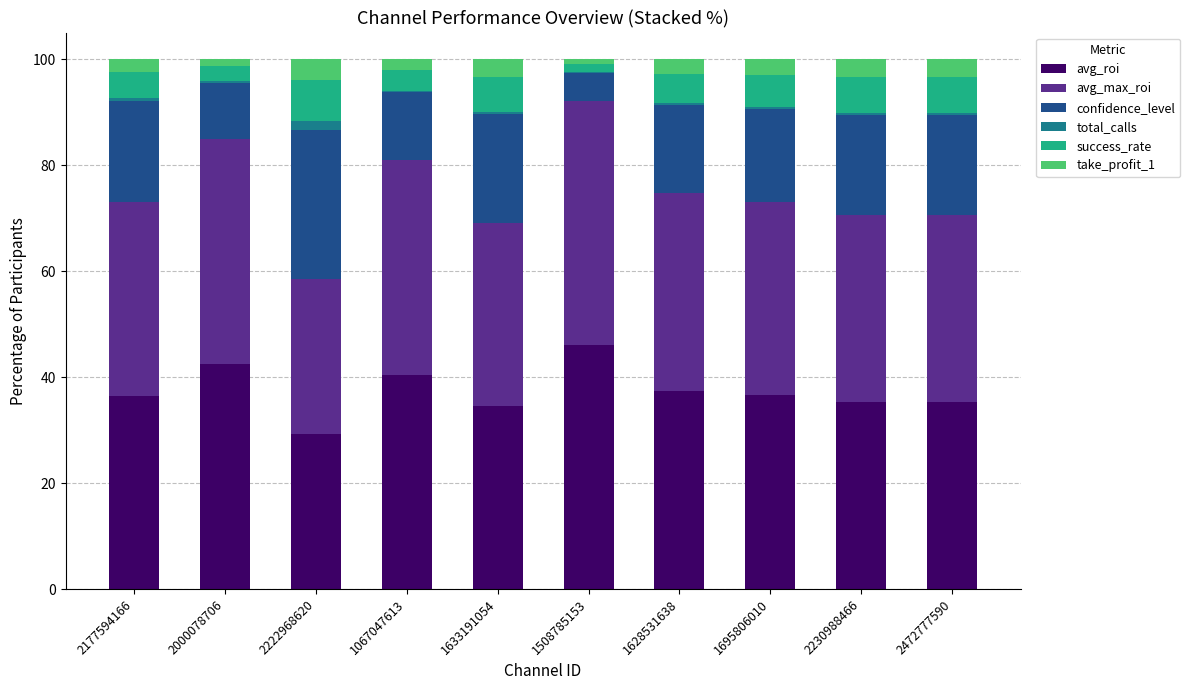

Are the bars horizontal?

No